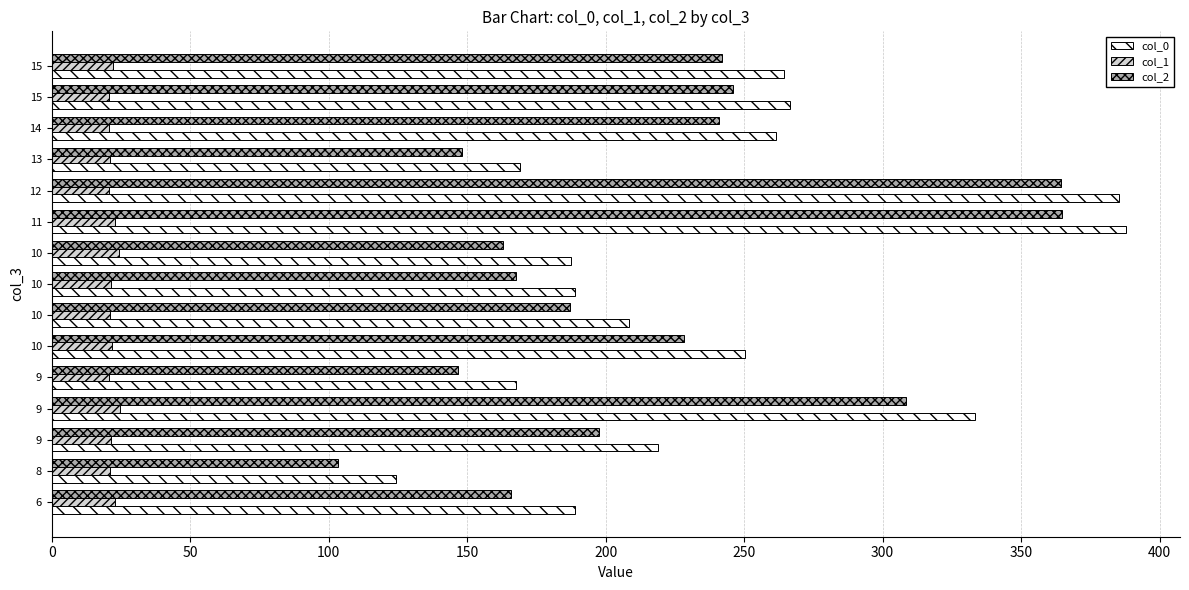

How many values in the col_2 series are below 197?

7